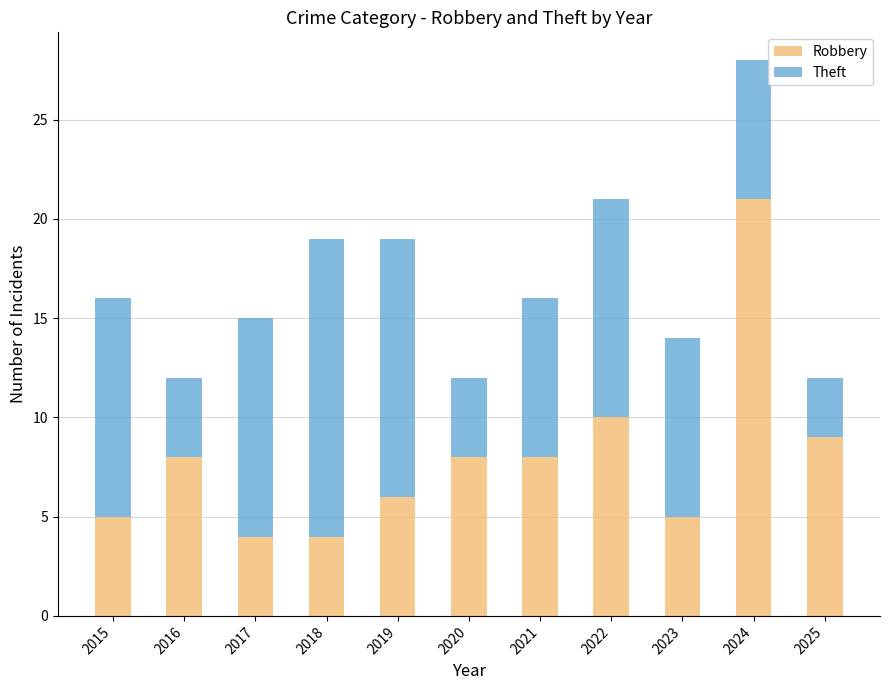

Does the chart contain any negative values?

No